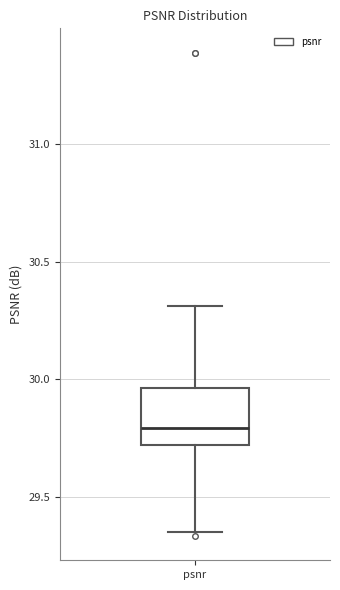

Read this box plot against the y-axis: the position of the median line, the range covered by the box, and the ends of both whiskers. The values are not printed on the chart, so give them approximately, as read against the axis.

median 29.80, box 29.70 to 29.95, whiskers 29.35 to 30.30